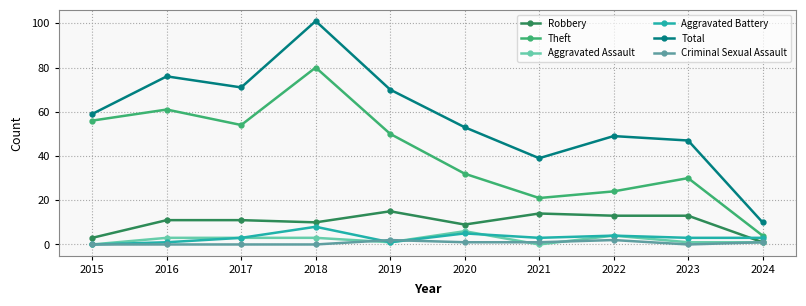

True or false: Theft and Aggravated Assault intersect in this chart.

False